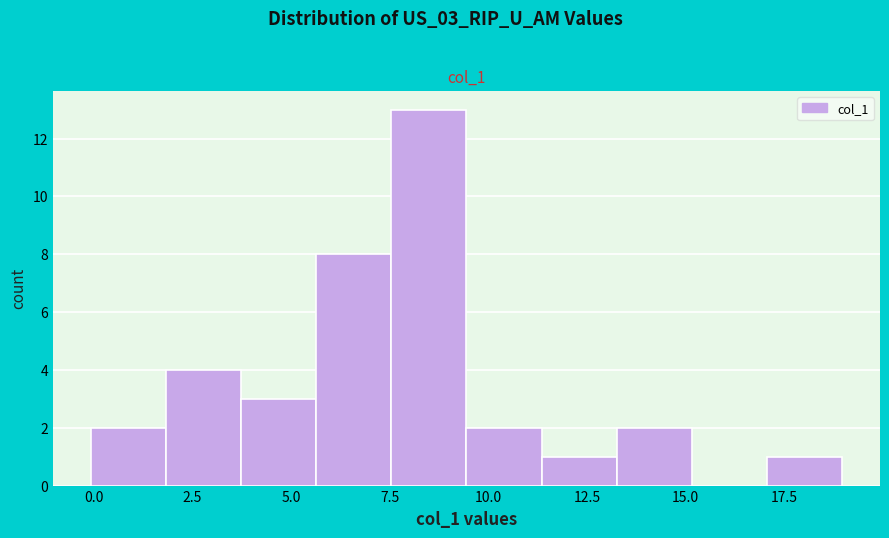

Around what value on the x-axis is the tallest bar? Give the approximate position of its centre, as read against the axis.

8.5